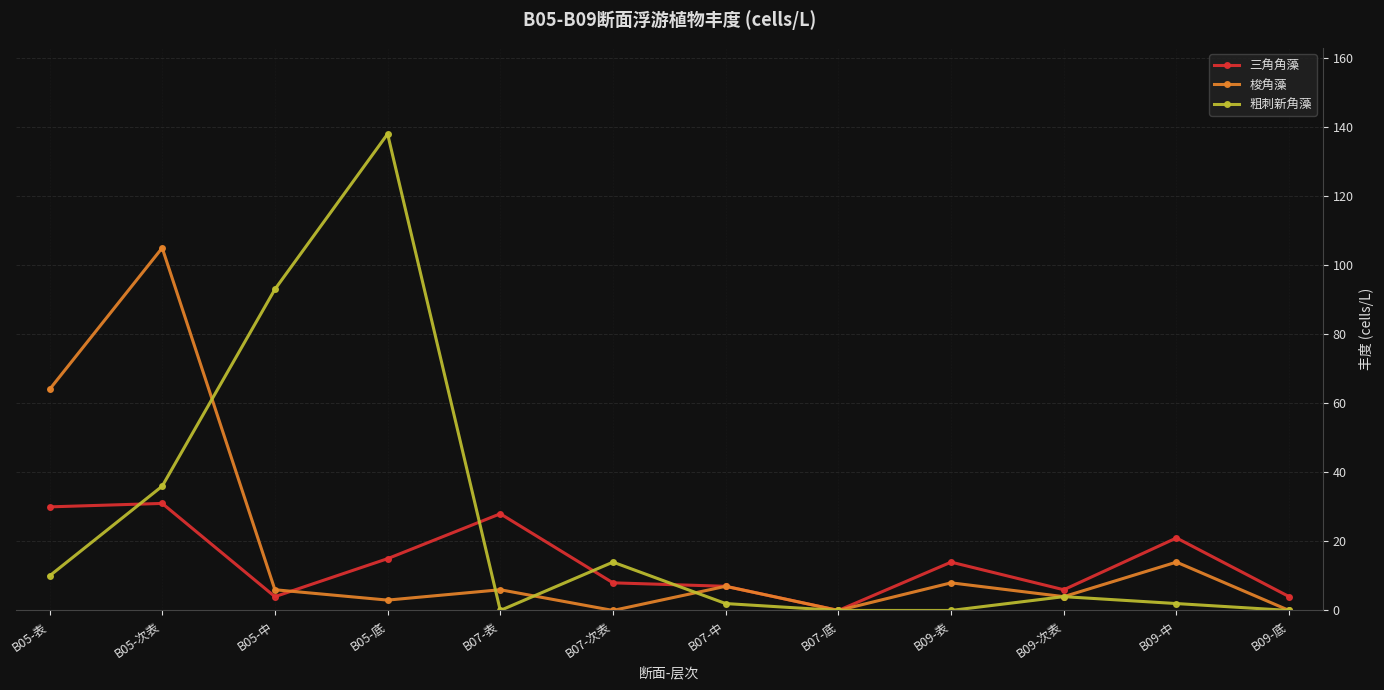

Reading left to right, what are all the values shown in this chart?

三角角藻: 30	31	4	15	28	8	7	0	14	6	21	4
梭角藻: 64	105	6	3	6	0	7	0	8	4	14	0
粗刺新角藻: 10	36	93	138	0	14	2	0	0	4	2	0